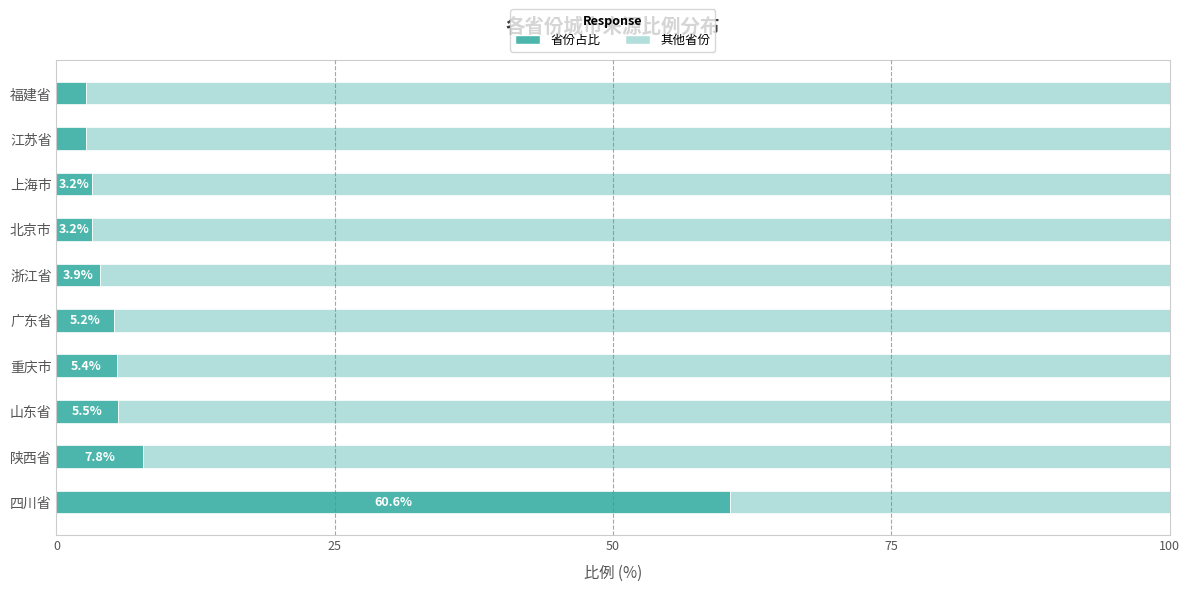

At which label is 省份占比 closest to 31?

陕西省